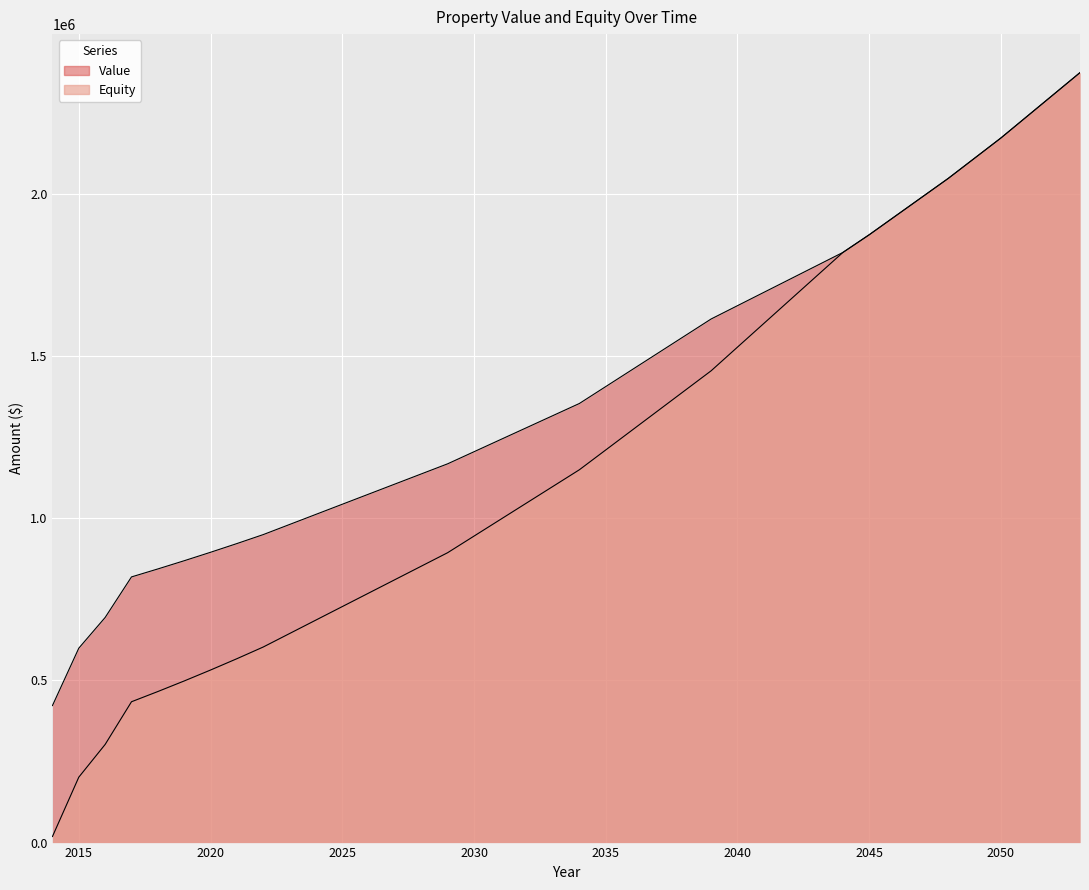

Rank the series by their average value, from lowest to highest.

Equity, Value